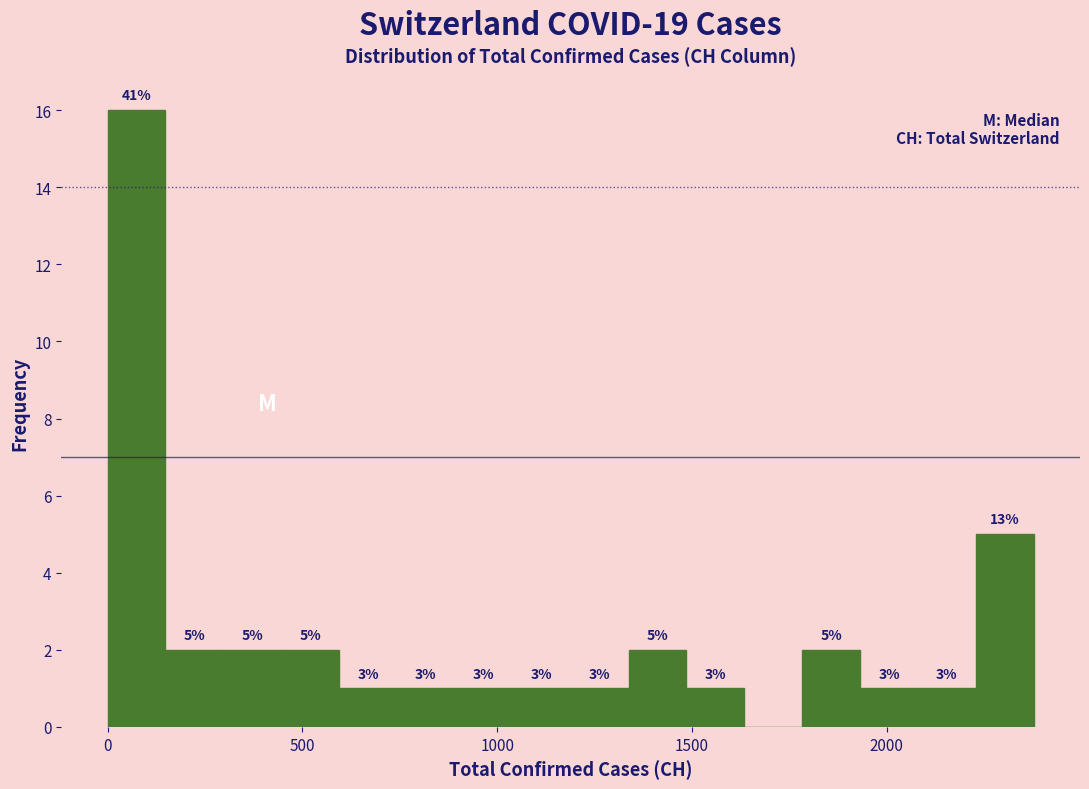

Read against the x-axis, roughly where is the centre of the tallest bar?

50